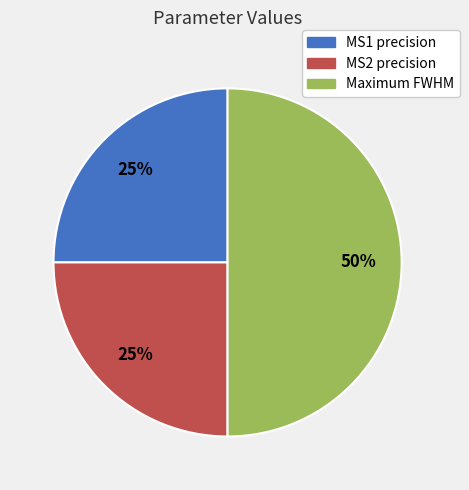

How many segments does this pie chart have?

3